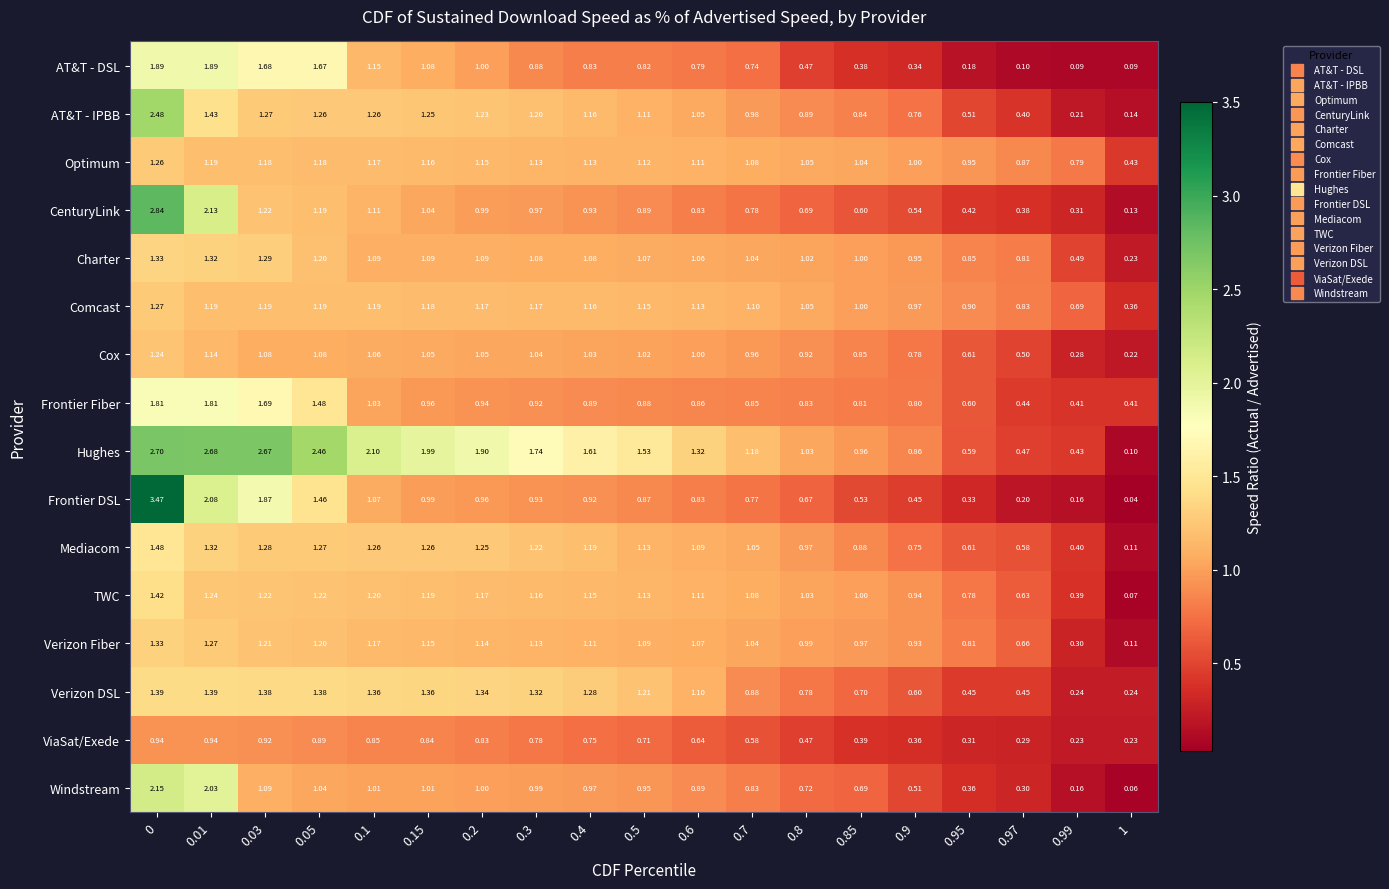

Which series has the largest total across all categories?

Hughes